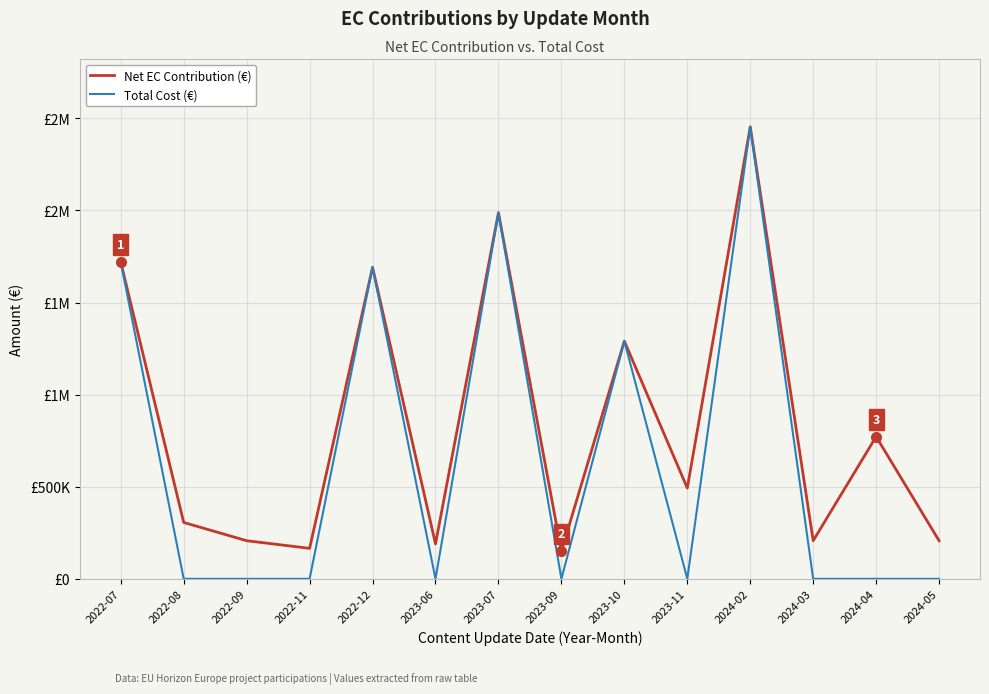

At which label is Net EC Contribution (€) closest to 1301894?

2023-10